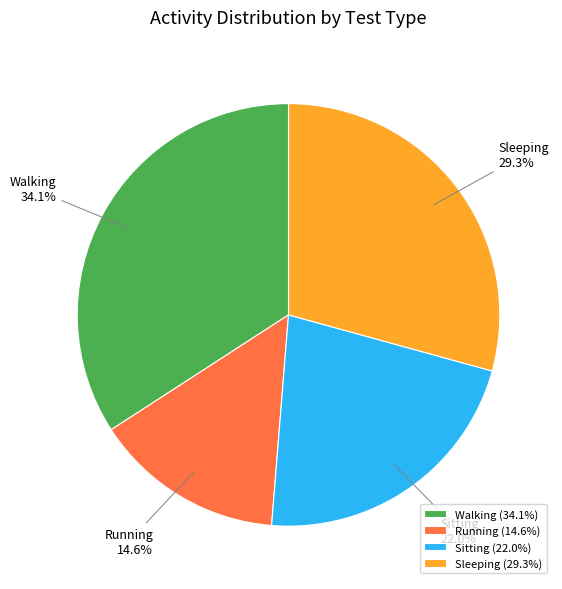

Combined, what portion of the pie is Running and Walking?

48.7%